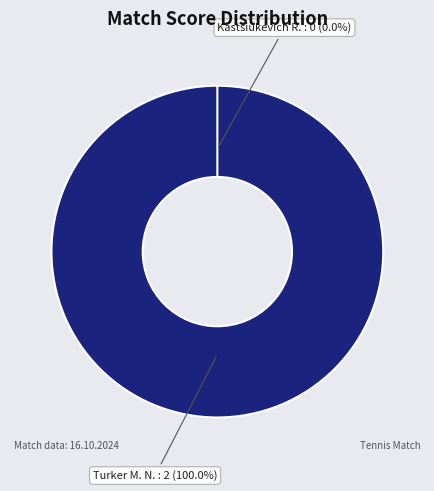

Which category has the biggest portion of the pie?

Turker M. N.